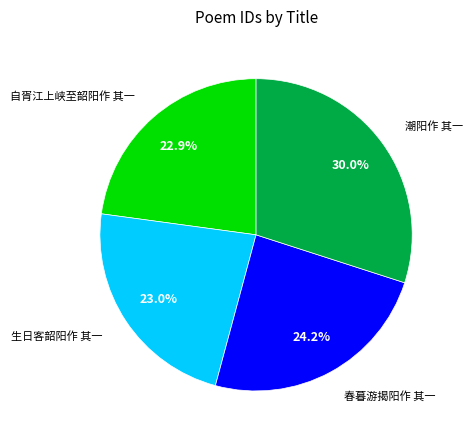

Which has a higher value, 春暮游揭阳作 其一 or 潮阳作 其一?

潮阳作 其一